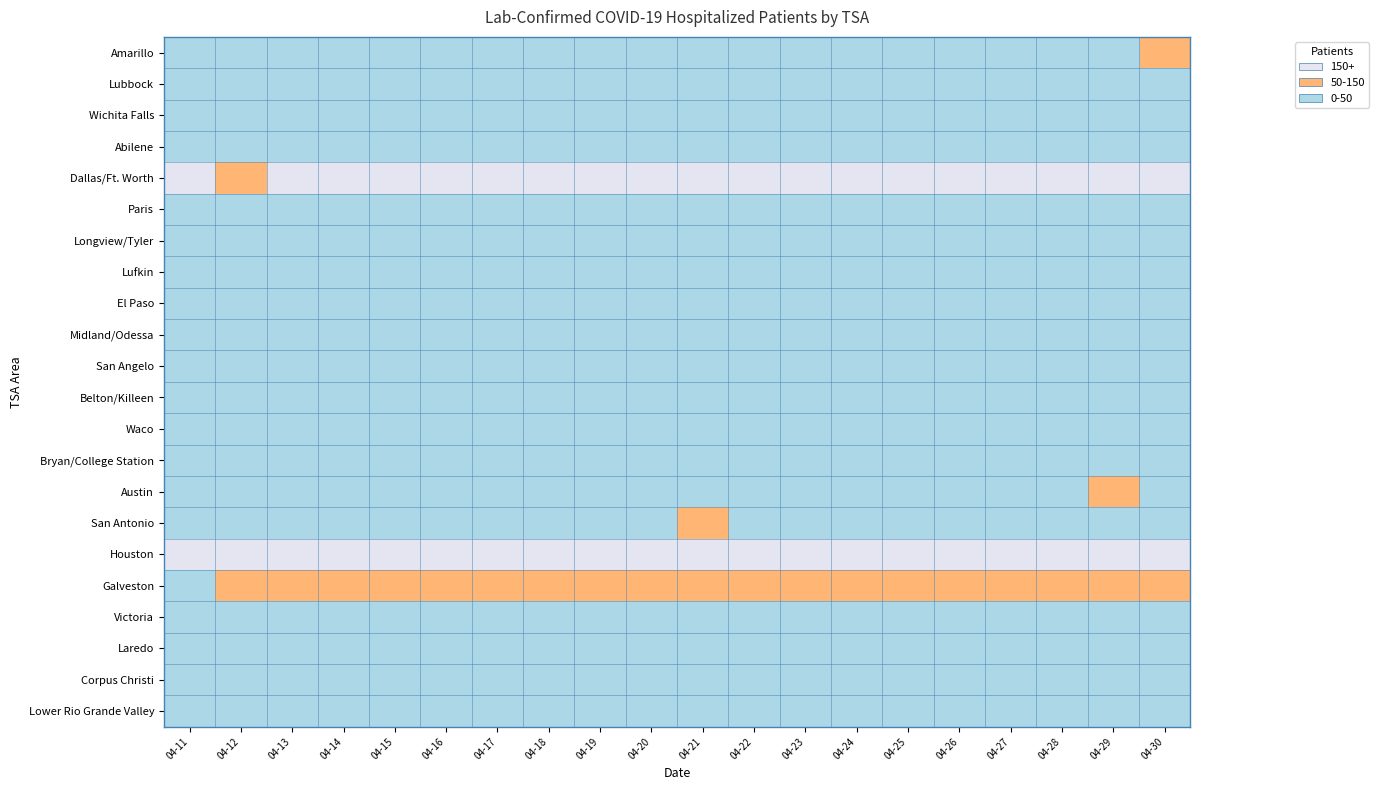

Between 2 and 6, which is larger?

6